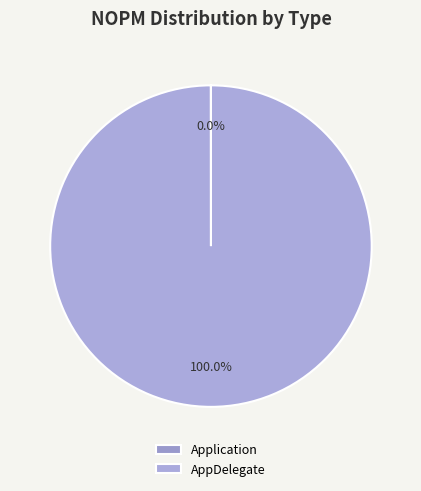

Count the number of slices in the pie.

2